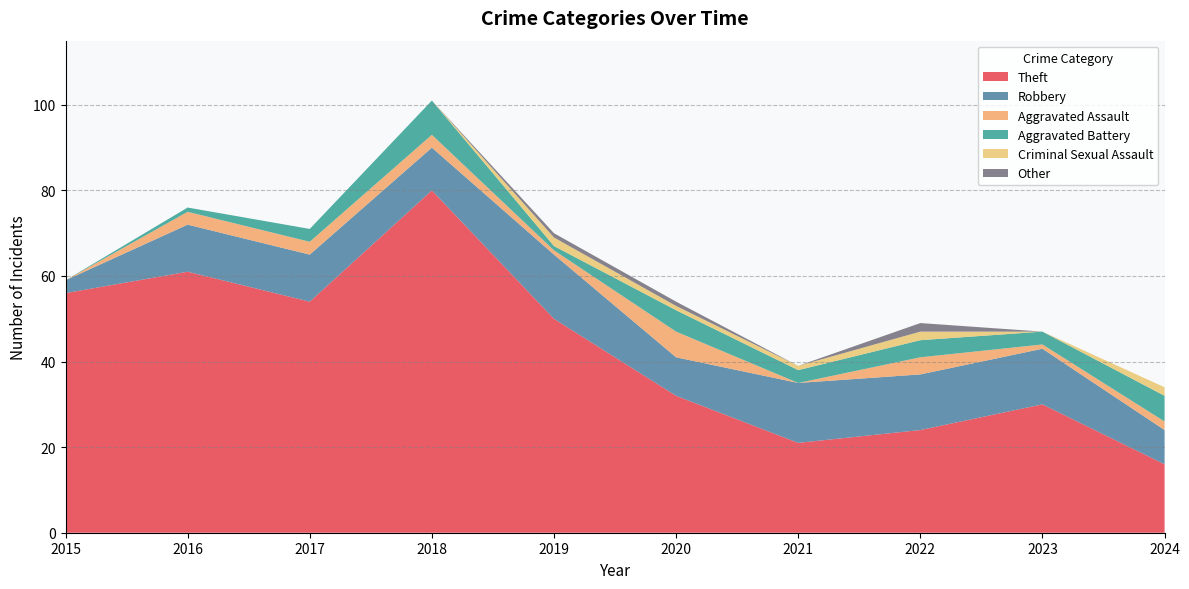

Reading left to right, what are all the values shown in this chart?

Theft: 2015=56	2016=61	2017=54	2018=80	2019=50	2020=32	2021=21	2022=24	2023=30	2024=16
Robbery: 2015=3	2016=11	2017=11	2018=10	2019=15	2020=9	2021=14	2022=13	2023=13	2024=8
Aggravated Assault: 2015=0	2016=3	2017=3	2018=3	2019=1	2020=6	2021=0	2022=4	2023=1	2024=2
Aggravated Battery: 2015=0	2016=1	2017=3	2018=8	2019=1	2020=5	2021=3	2022=4	2023=3	2024=6
Criminal Sexual Assault: 2015=0	2016=0	2017=0	2018=0	2019=2	2020=1	2021=1	2022=2	2023=0	2024=2
Other: 2015=0	2016=0	2017=0	2018=0	2019=1	2020=1	2021=0	2022=2	2023=0	2024=0